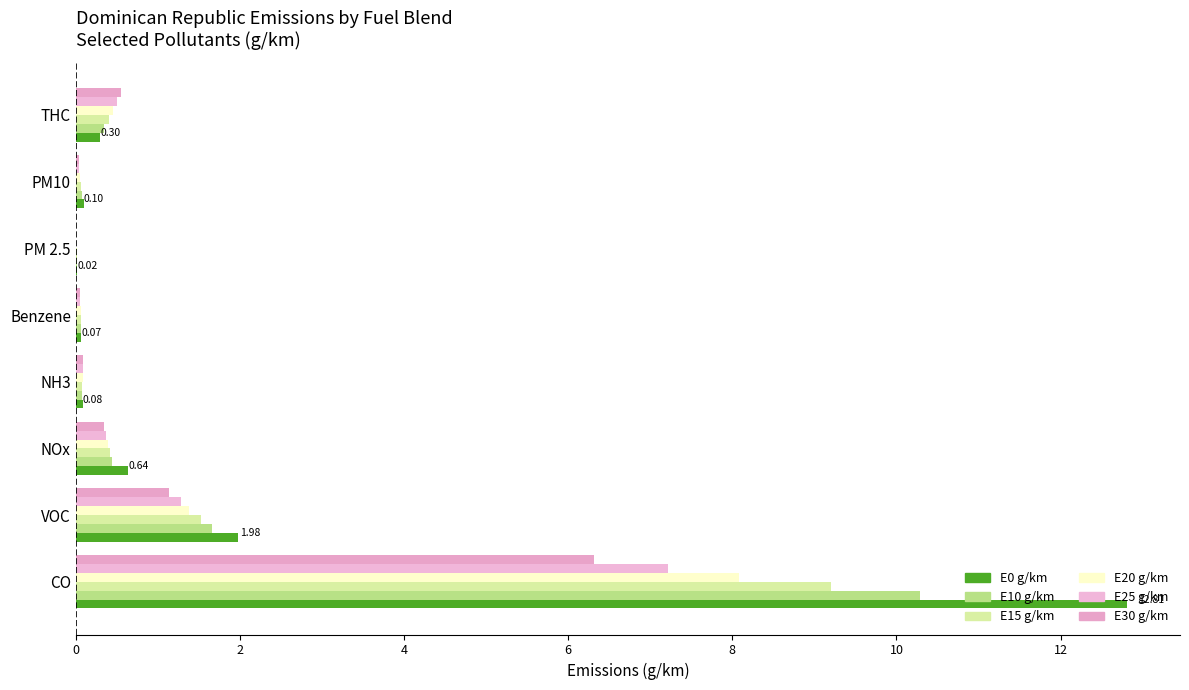

Count the number of categories in the chart.

8